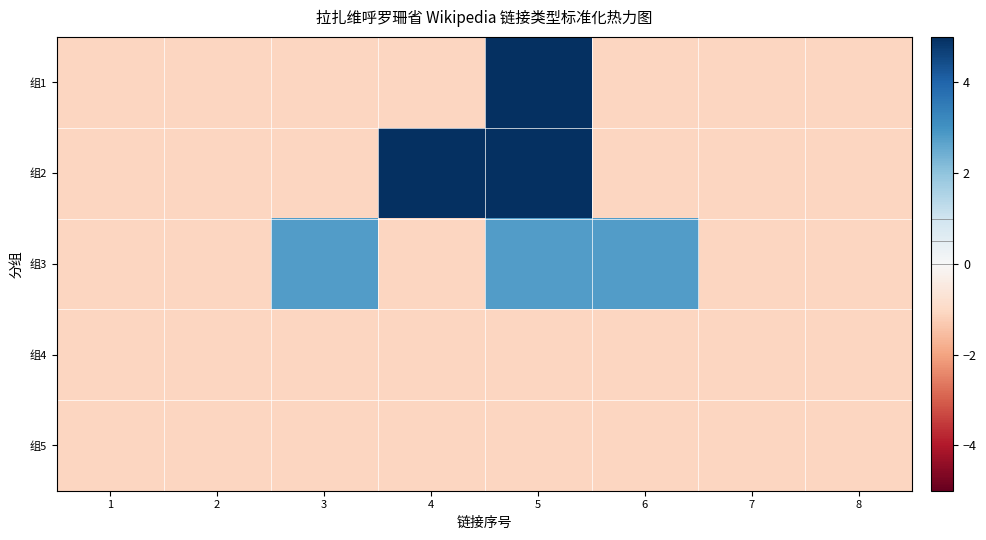

What is the difference between the highest and lowest values at 5?

15.5